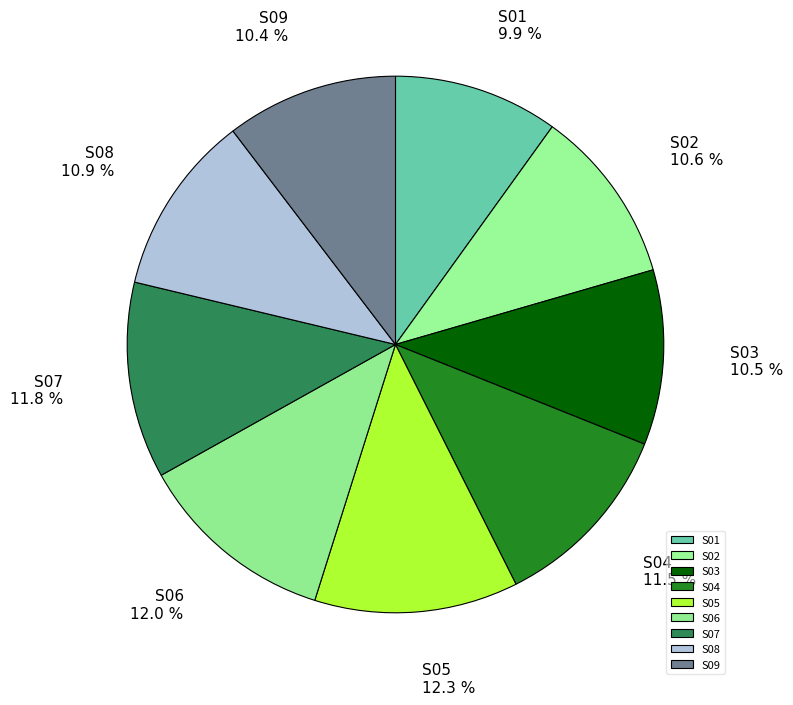

Is S08 the majority of the pie?

No